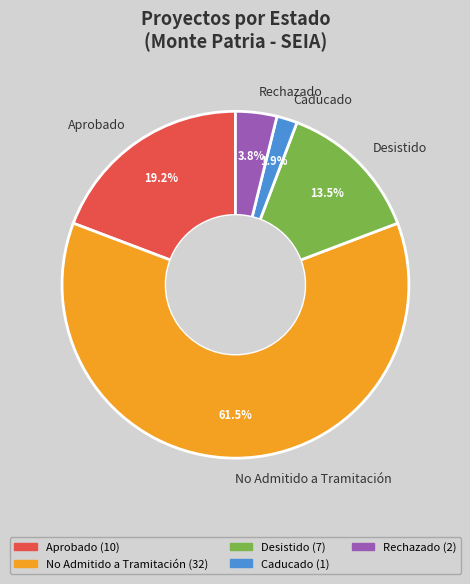

Does No Admitido a Tramitación represent more than half of the total?

Yes